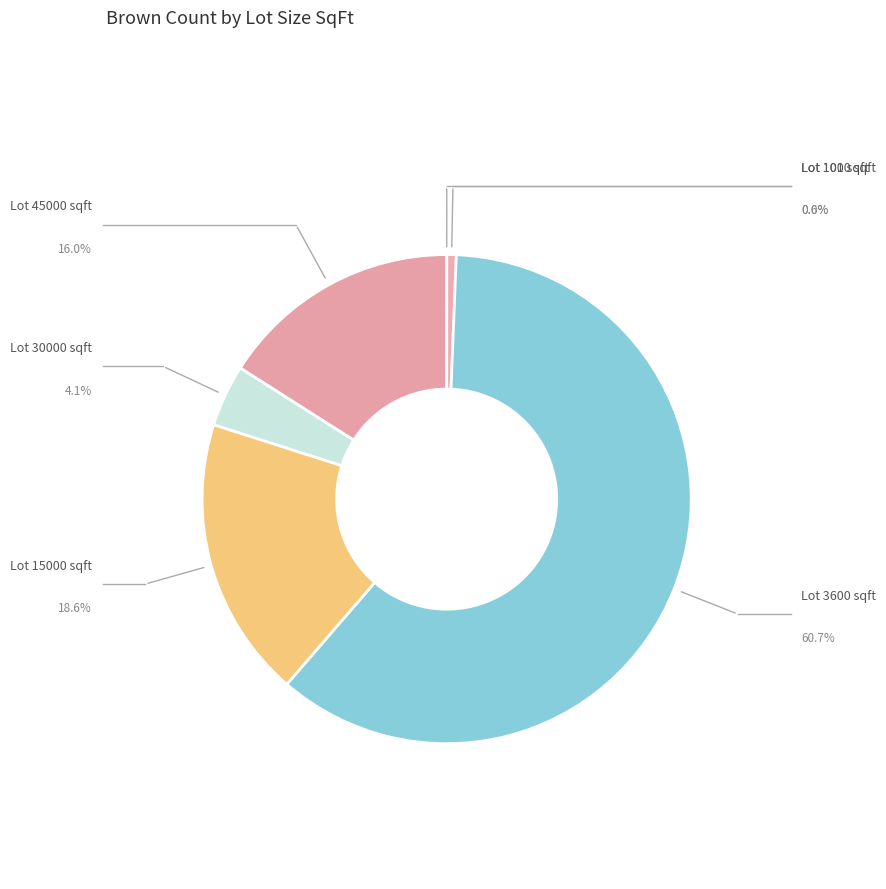

How many segments does this pie chart have?

6